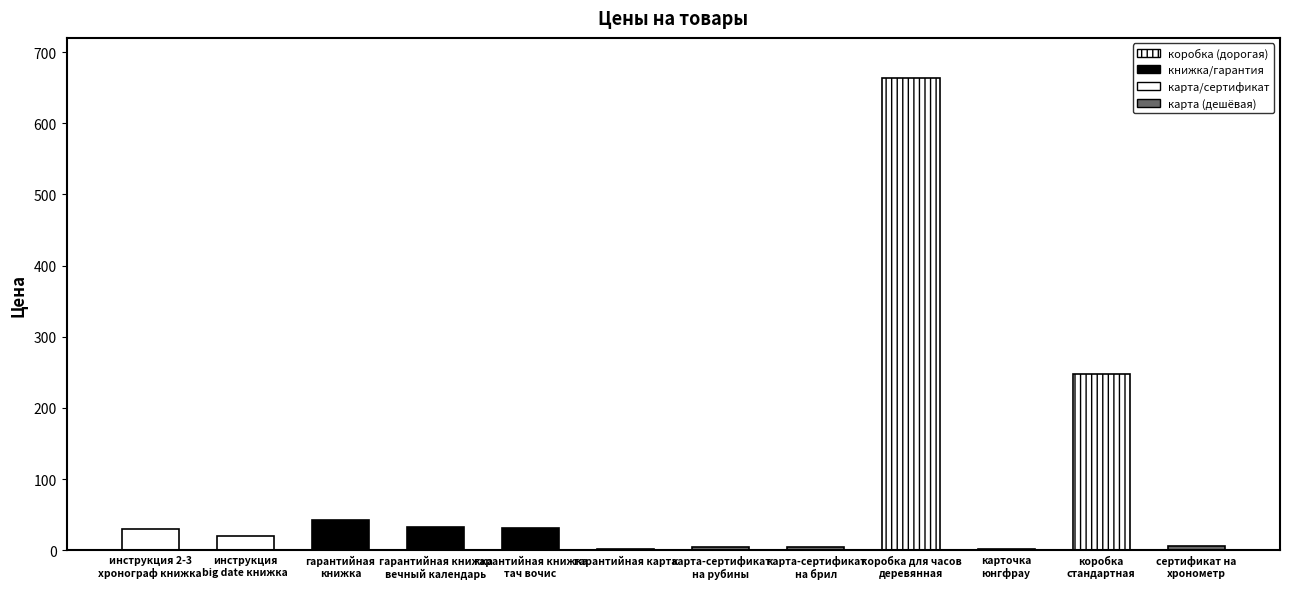

What is the change in value from инструкция
big date книжка to коробка для часов
деревянная?

+643.1